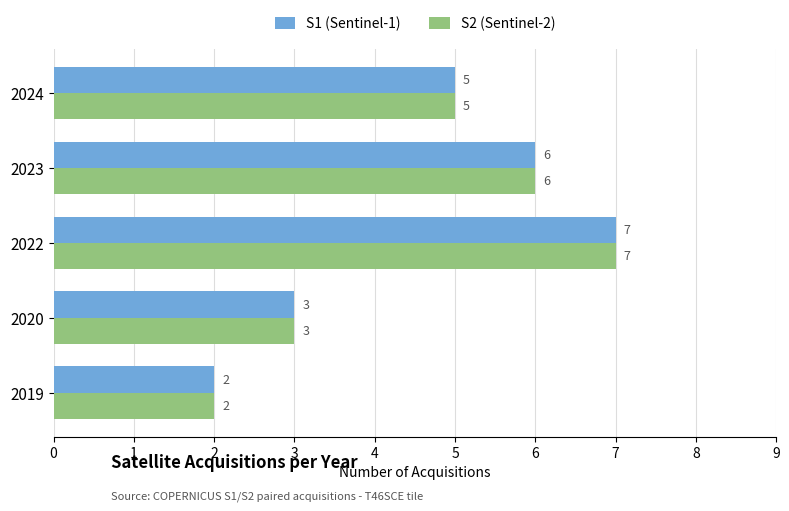

At which category is the sum across all series the highest?

2022